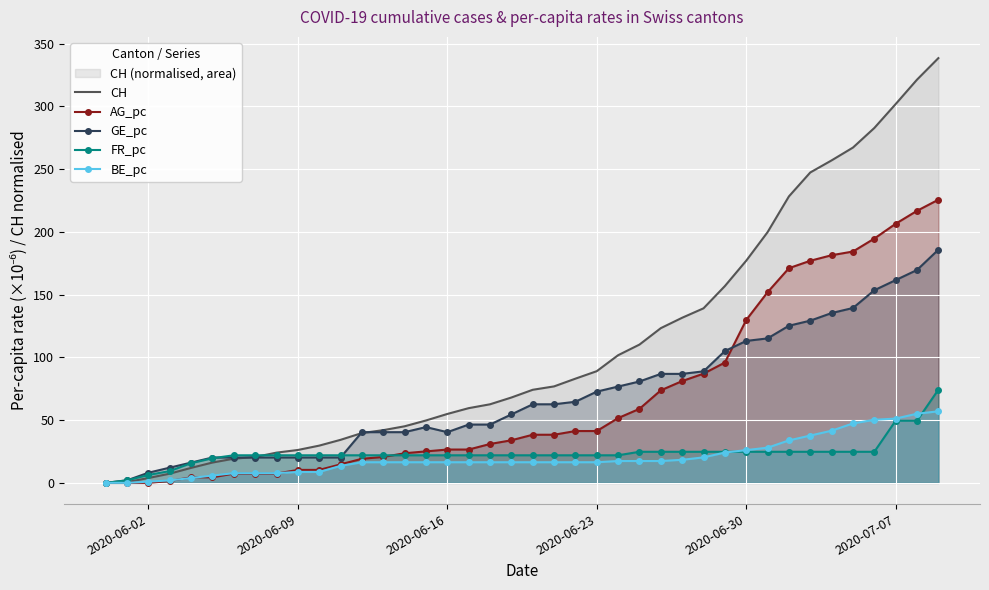

The CH series shows 5.2 at 2020-07-07. True or false?

False